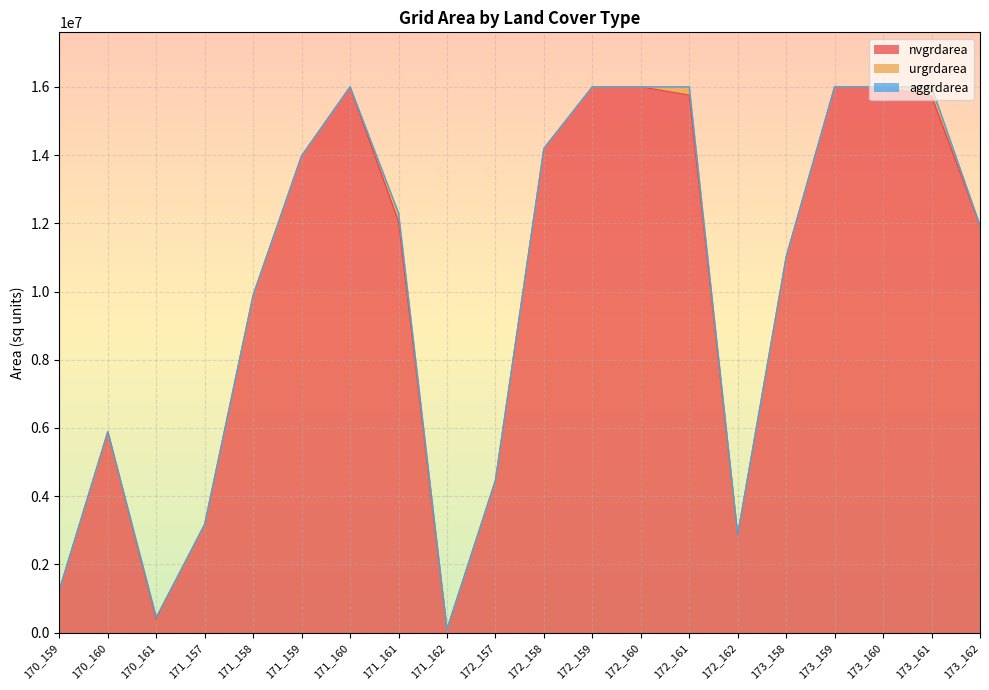

Is the value of nvgrdarea at 171_160 greater than the value of aggrdarea at 172_161?

Yes